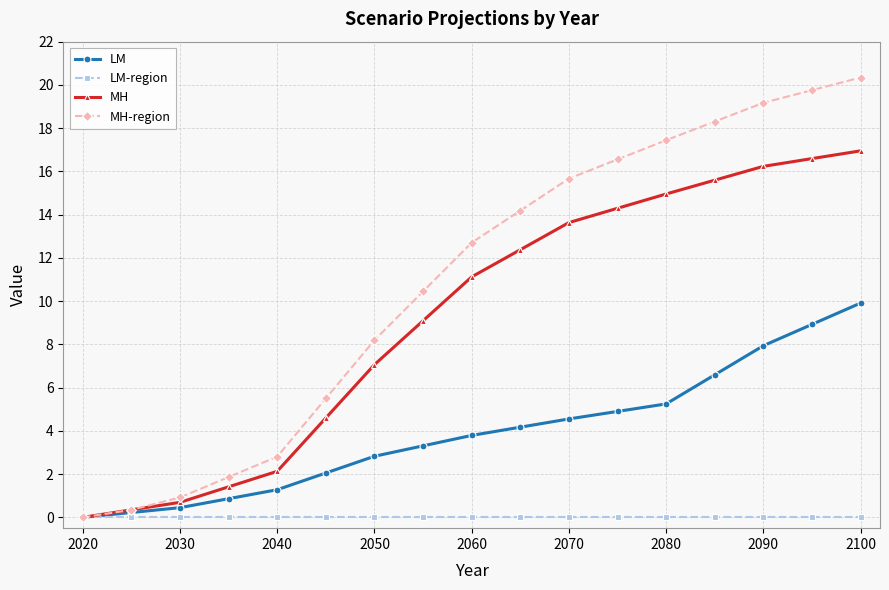

Which series has the largest range (max minus min)?

MH-region